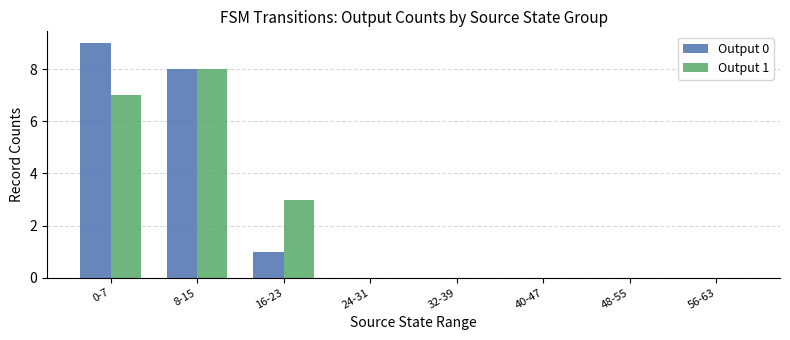

How many distinct data groups are displayed?

2